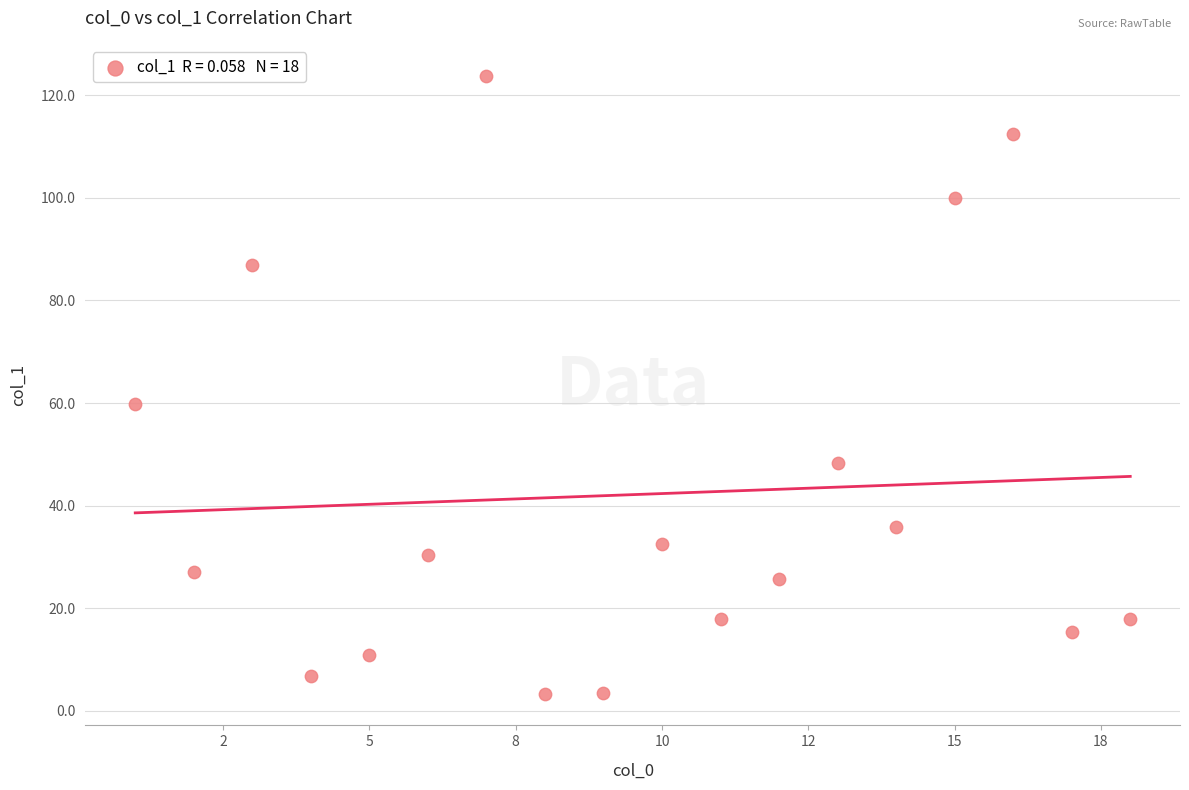

What is the range of Y values (max minus min)?

120.6